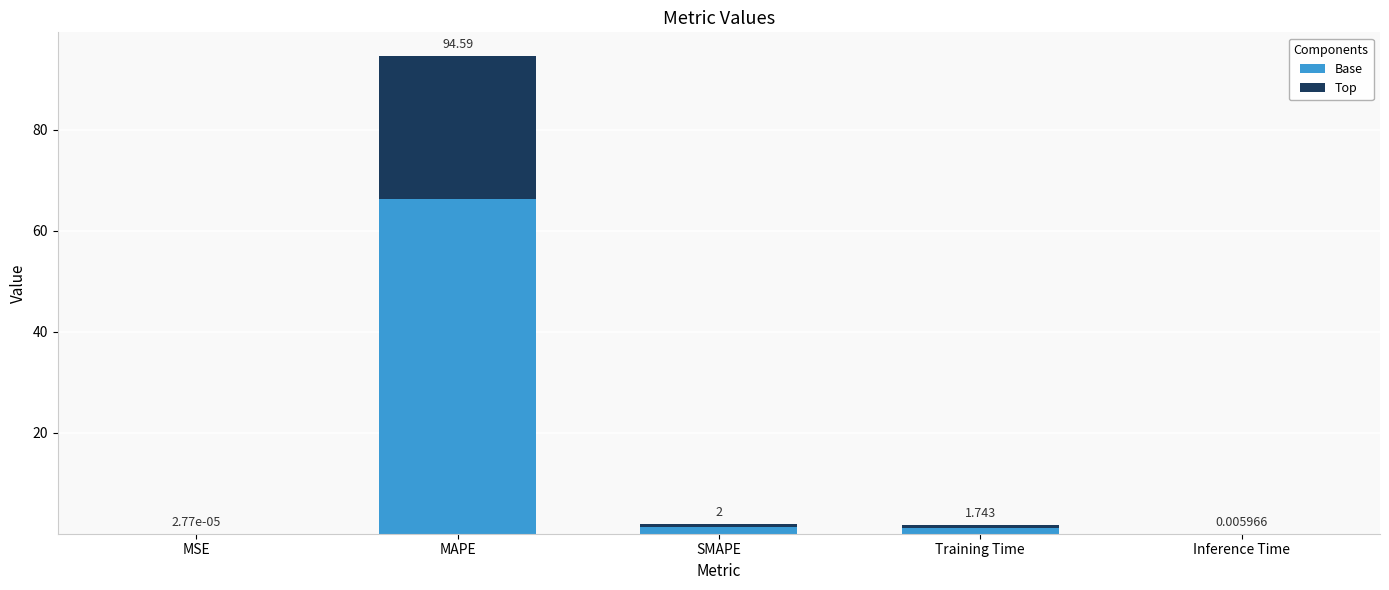

Are the bars horizontal?

No